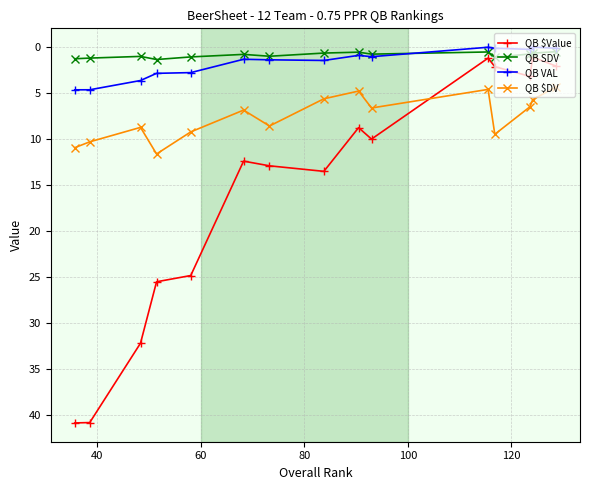

What is the maximum value shown in the chart?

40.9